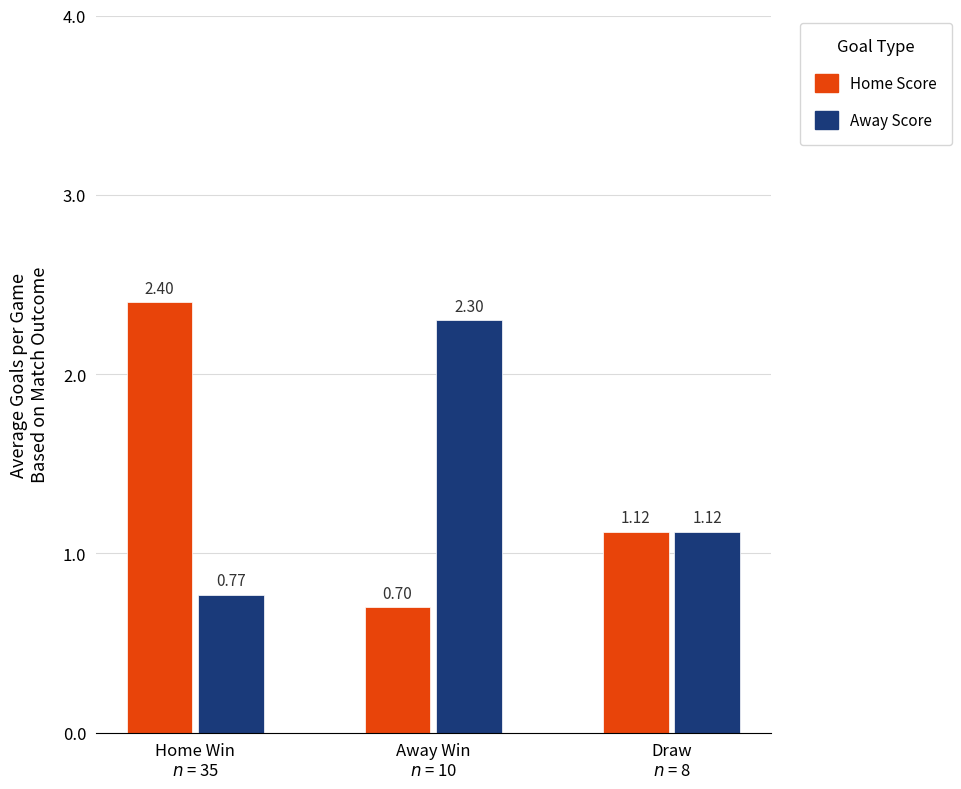

Are the bars horizontal?

No